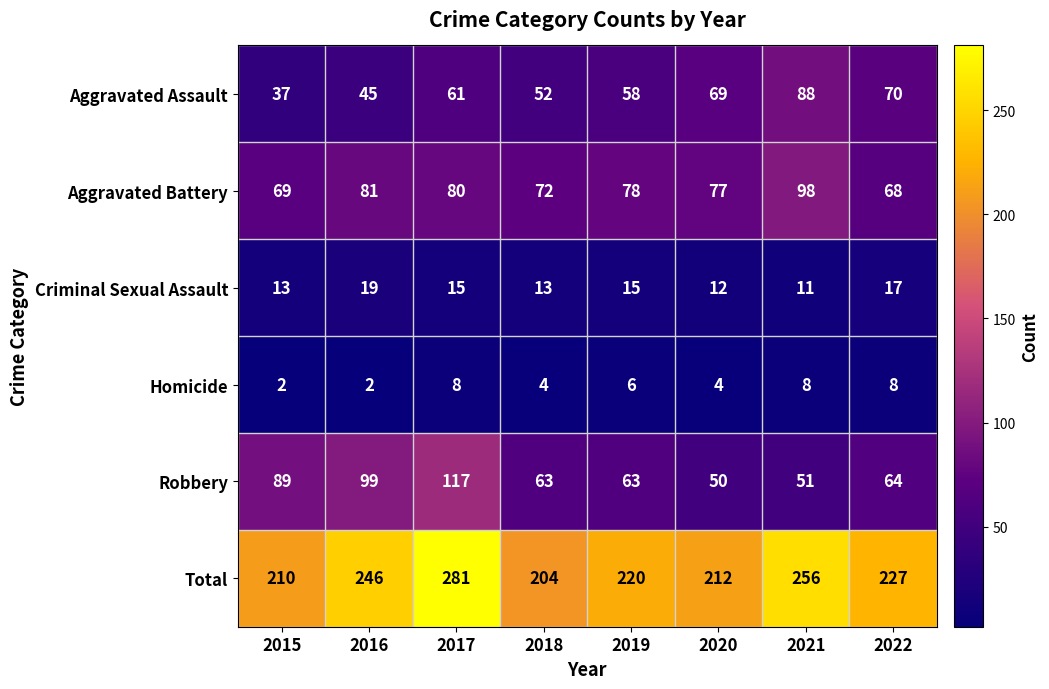

What is the approximate value of Aggravated Battery at 2015, to the nearest 5?

70